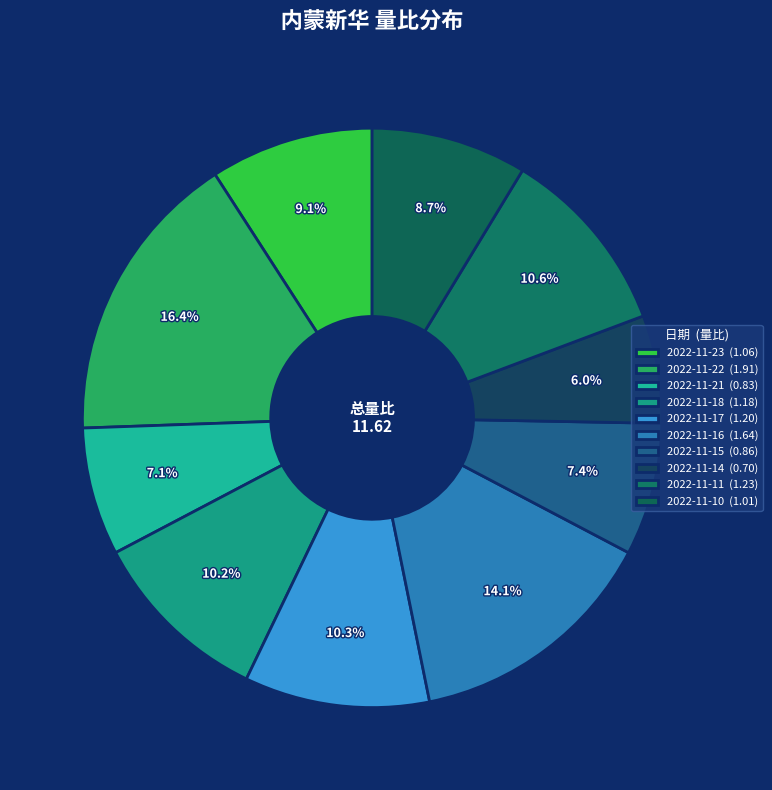

To the nearest percent, what portion does 2022-11-18 represent?

10%